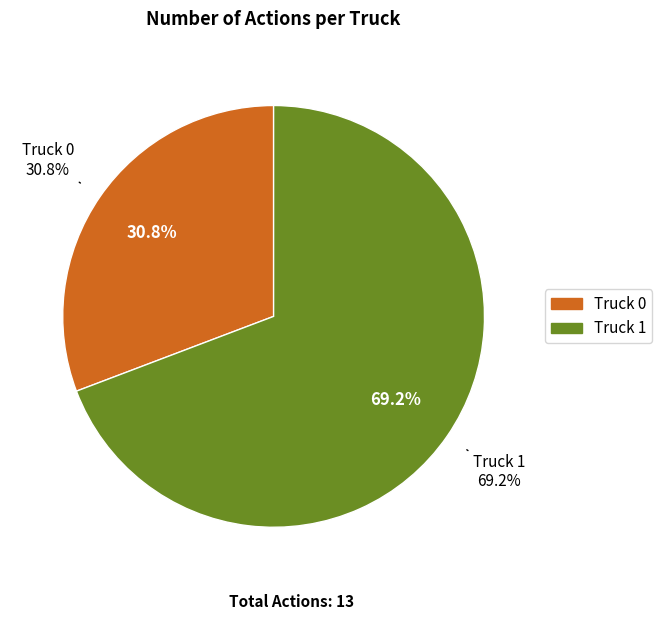

To the nearest percent, what is the average slice percentage?

50%